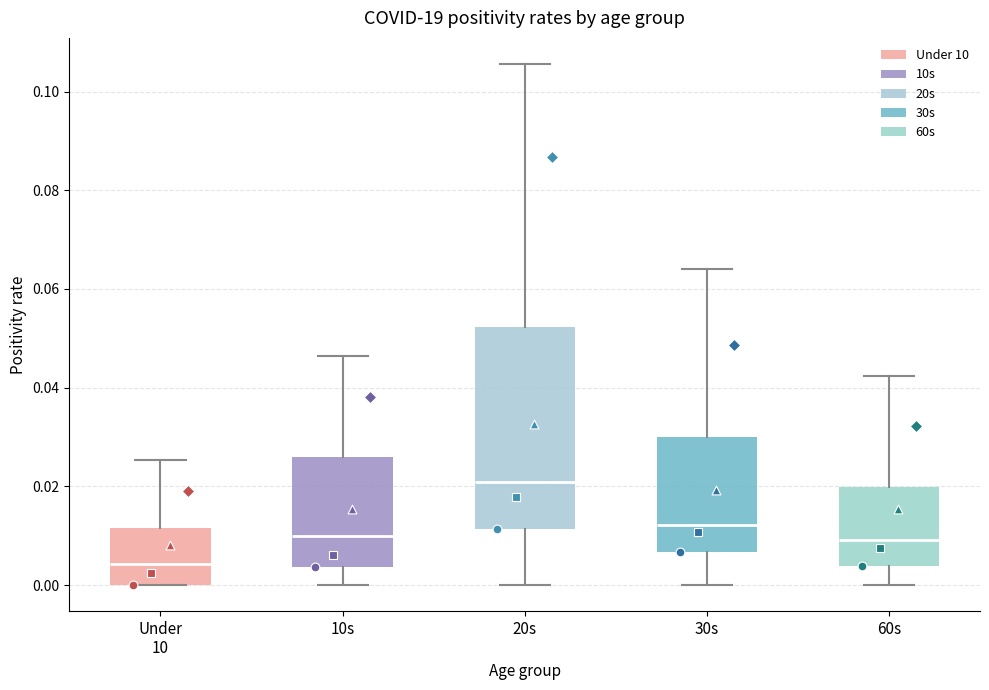

Which box's median line is the lowest?

Under 10